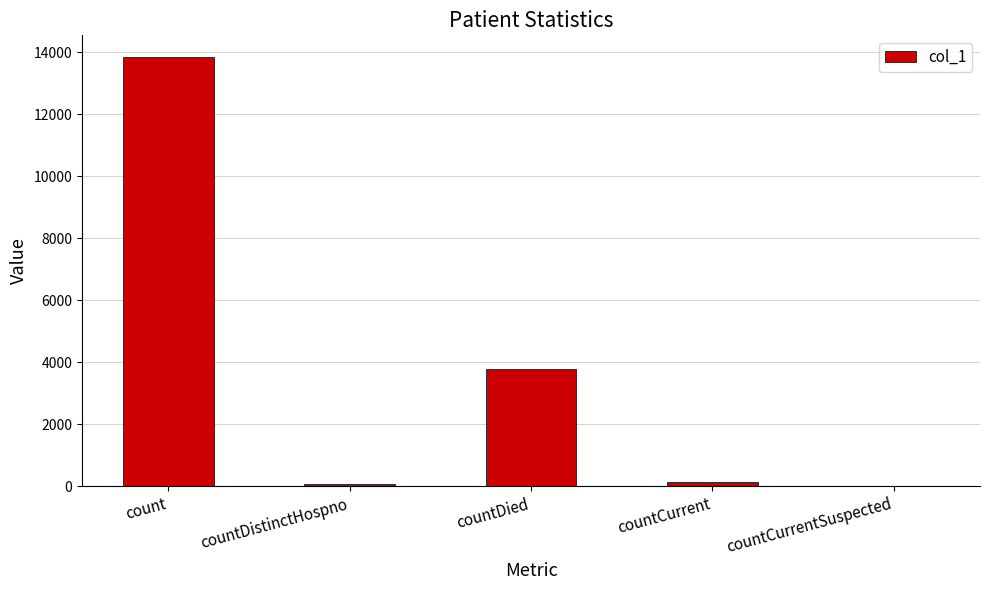

True or false: the data shows 904 at countDied.

False